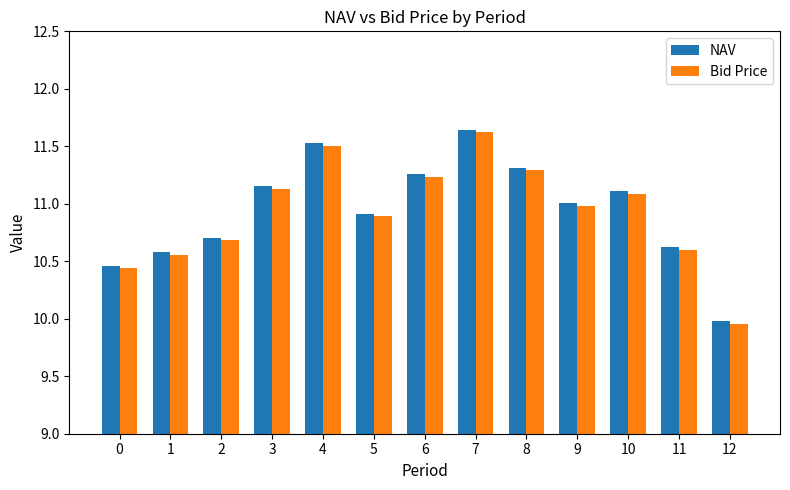

At which category is the sum across all series the highest?

7